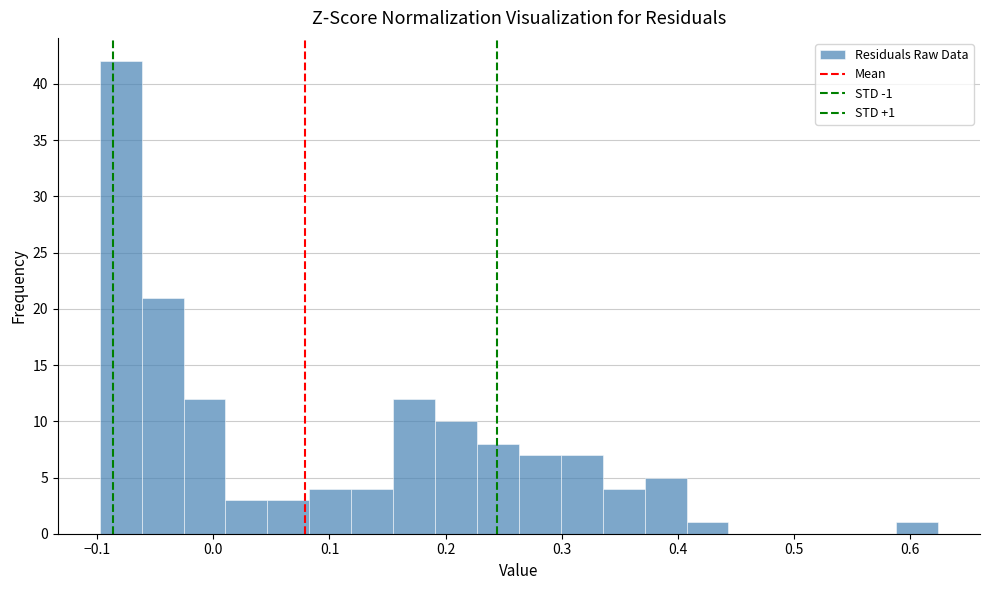

Around what value on the x-axis is the tallest bar? Give the approximate position of its centre, as read against the axis.

-0.08